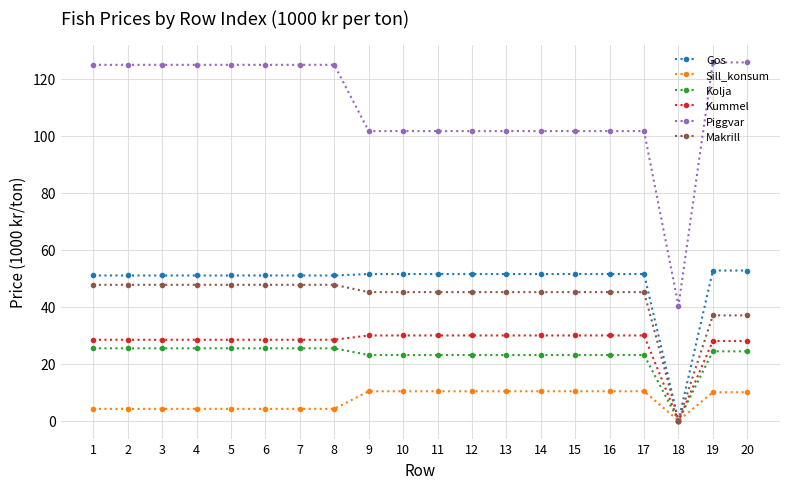

What is the value of the Kummel point at the 5th from the left?

28.4